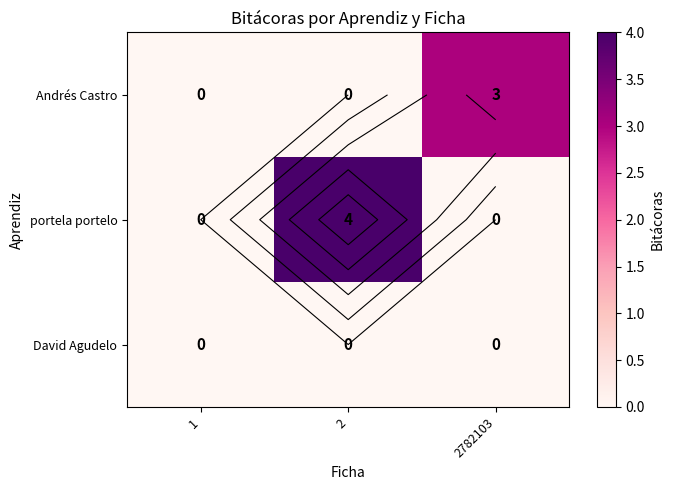

At which label does portela portelo reach its peak?

2